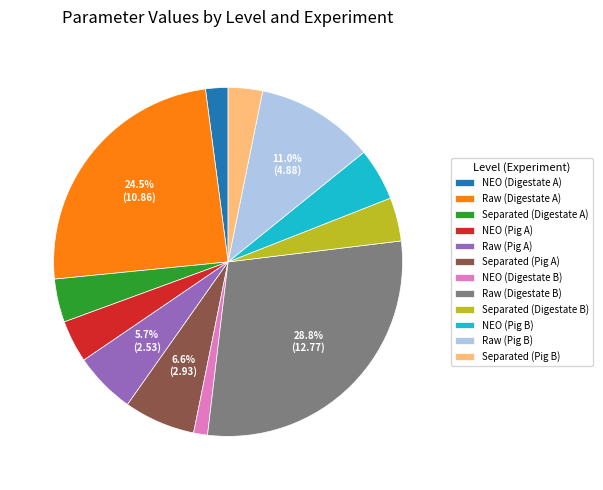

Which slice is the smallest?

NEO (Digestate B)